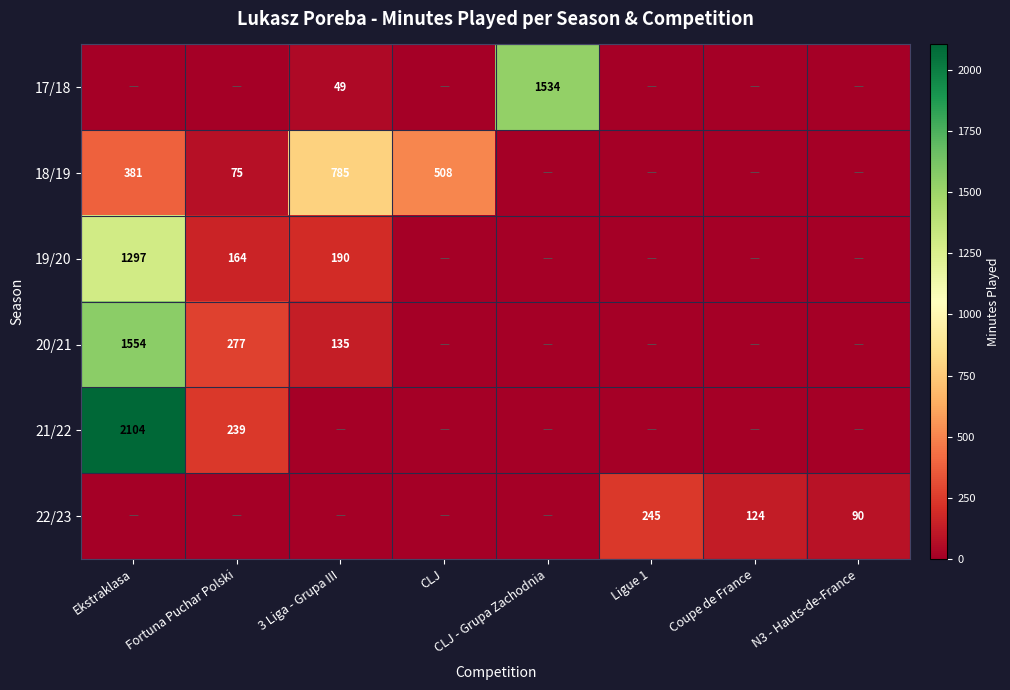

Which label corresponds to the largest value in the chart?

Ekstraklasa